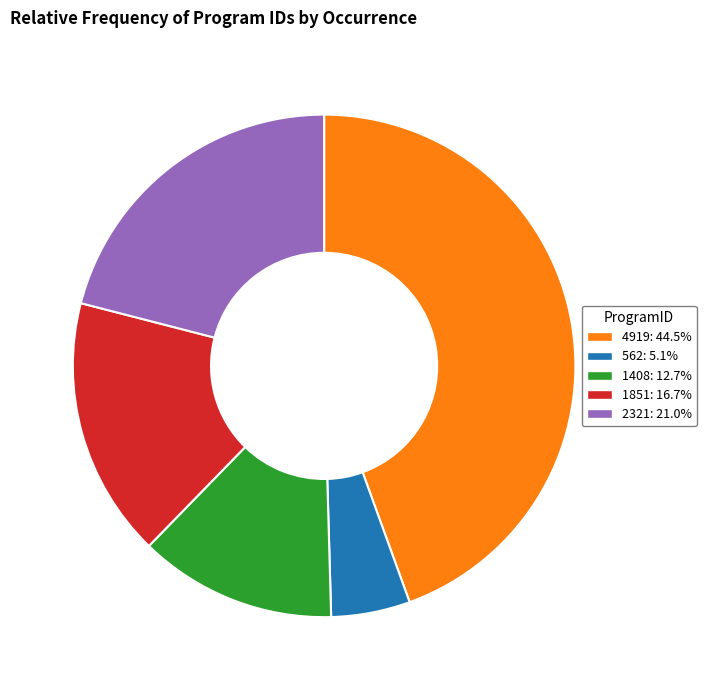

Combined, do 2321: 21.0% and 4919: 44.5% account for over 50%?

Yes